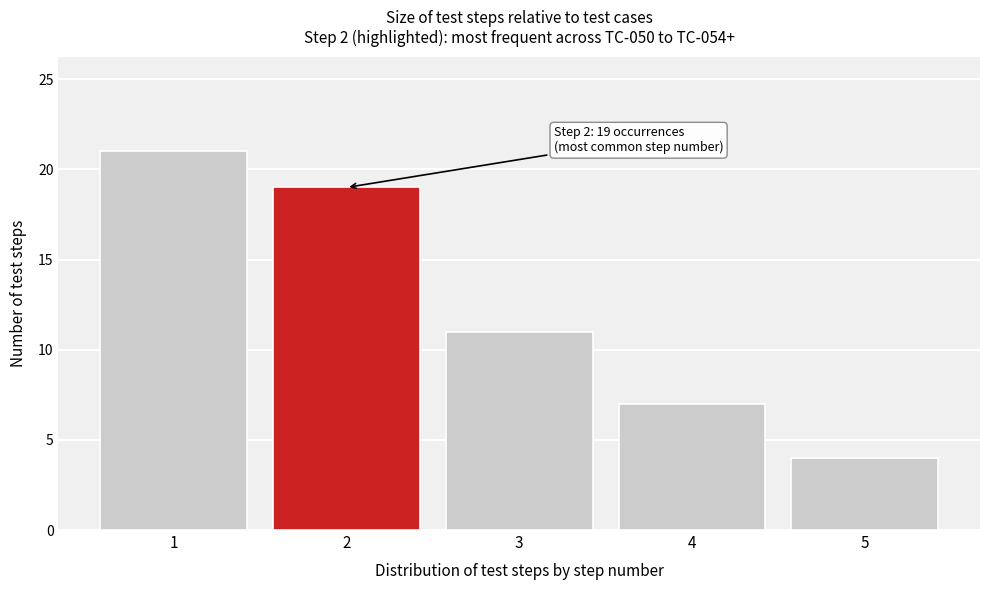

Over which range of the x-axis is the bar tallest?

0.5 to 1.5